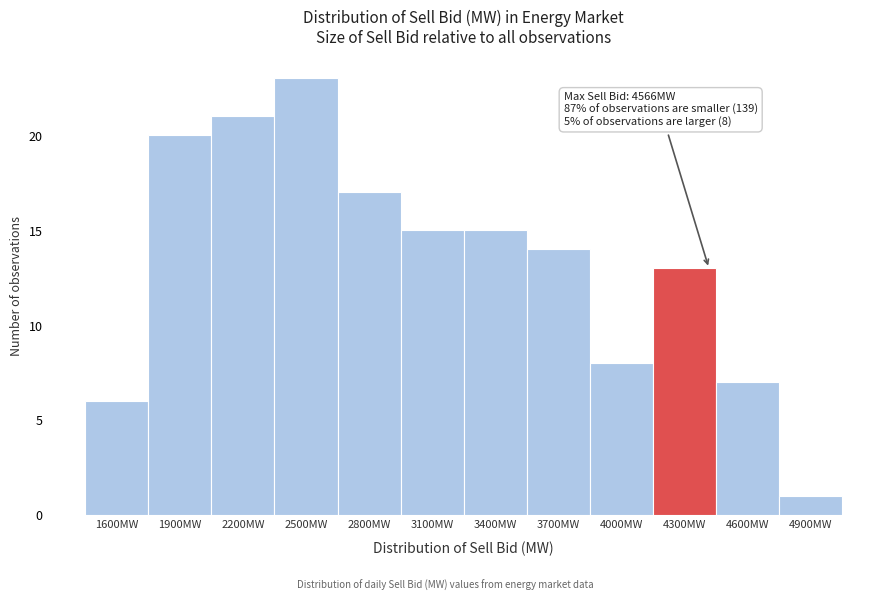

Reading left to right, extract all data points from this chart.

6	20	21	23	17	15	15	14	8	13	7	1